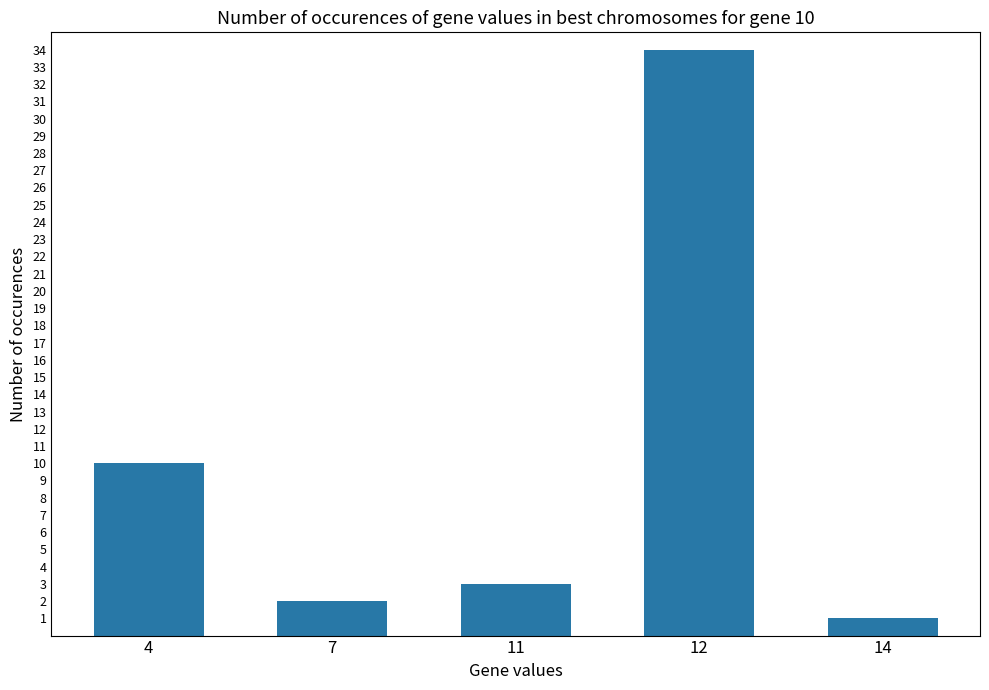

Which has a higher value, 12 or 4?

12